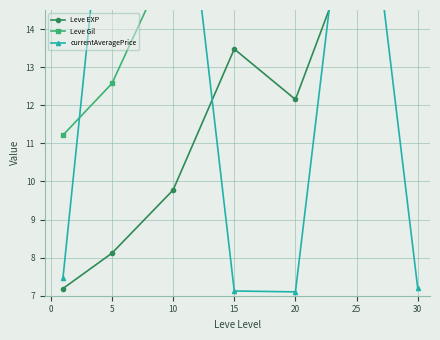

Reading right to left, what are all the values shown in this chart?

Leve EXP: 21.0	16.4	12.2	13.5	9.8	8.1	7.2
Leve Gil: 21.0	18.7	15.2	18.6	16.0	12.6	11.2
currentAveragePrice: 7.2	20.5	7.1	7.1	21.0	19.9	7.5